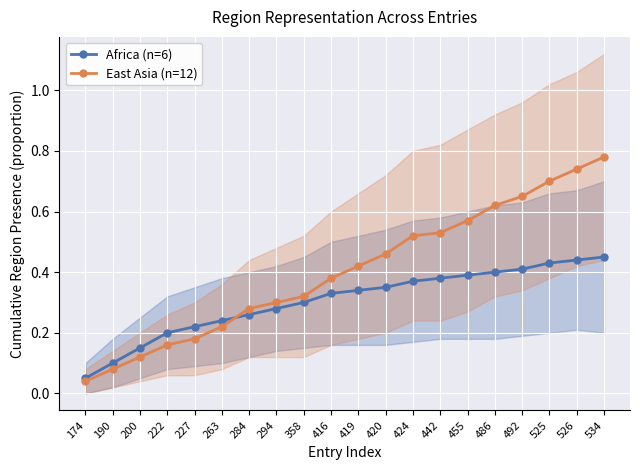

Which series has the largest total across all categories?

East Asia (n=12)